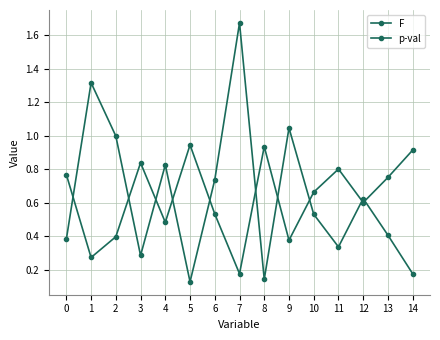

At how many categories does at least one series exceed 0?

15